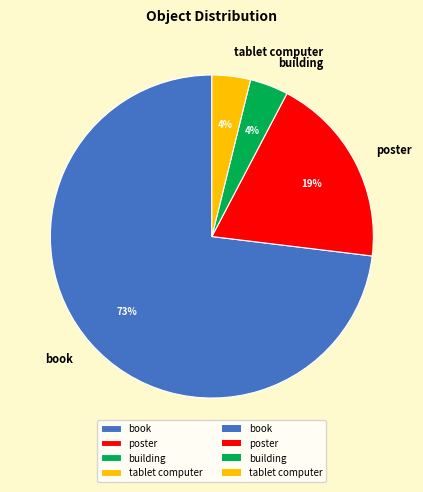

Is the sum of building and tablet computer greater than half?

No